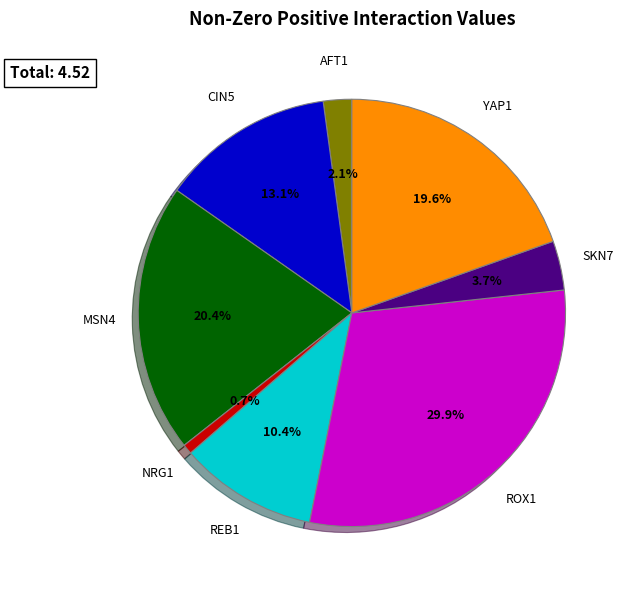

Is there any slice that represents more than half of the pie?

No